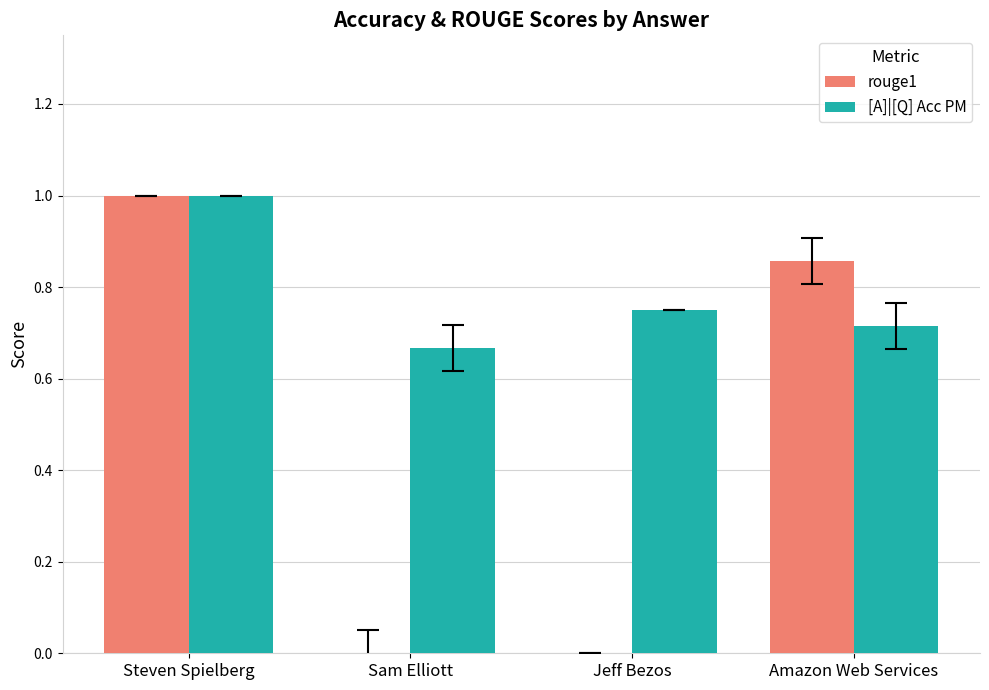

Count the [A]|[Q] Acc PM values in the range 0 to 1.

4